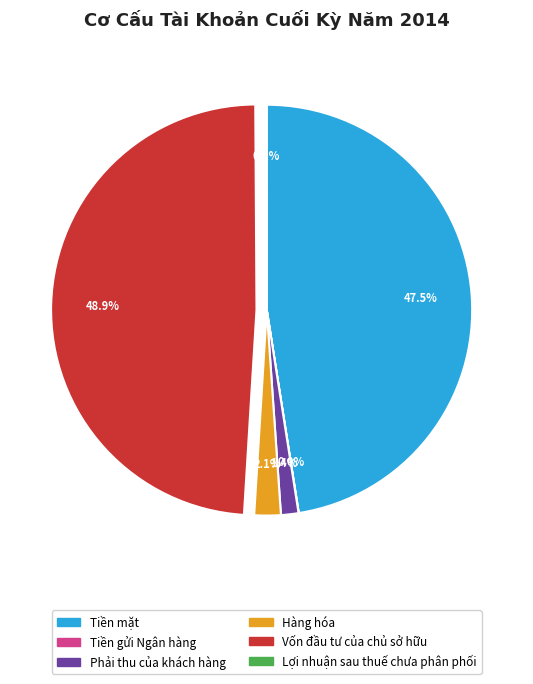

The Phải thu của khách hàng slice represents 11% of the pie. True or false?

False